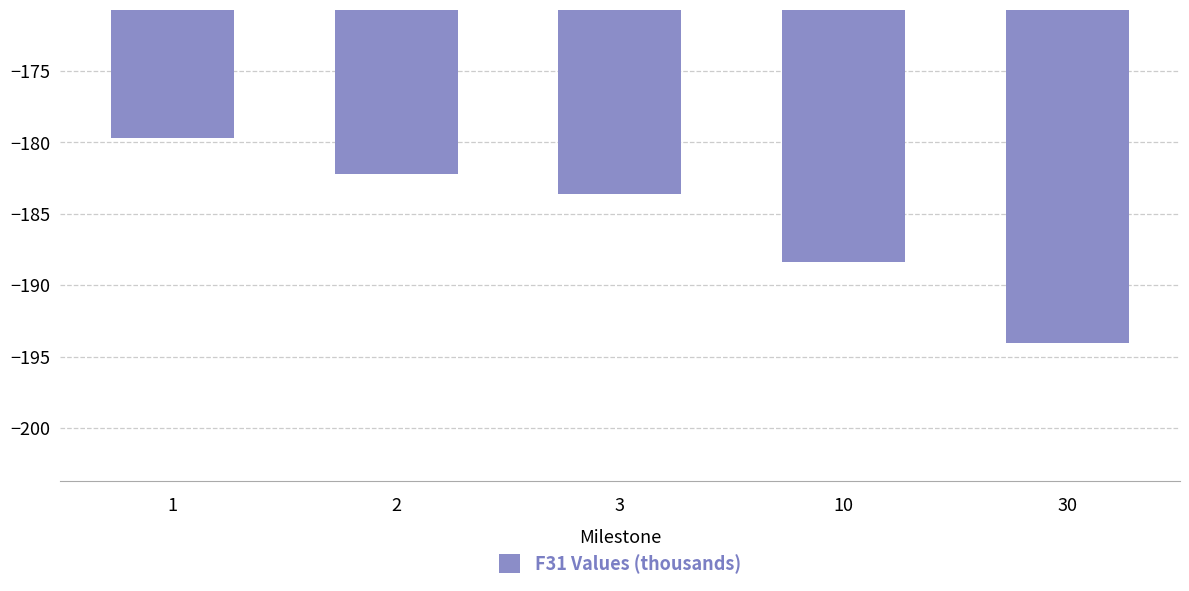

The value at 2 is -70.8. True or false?

False